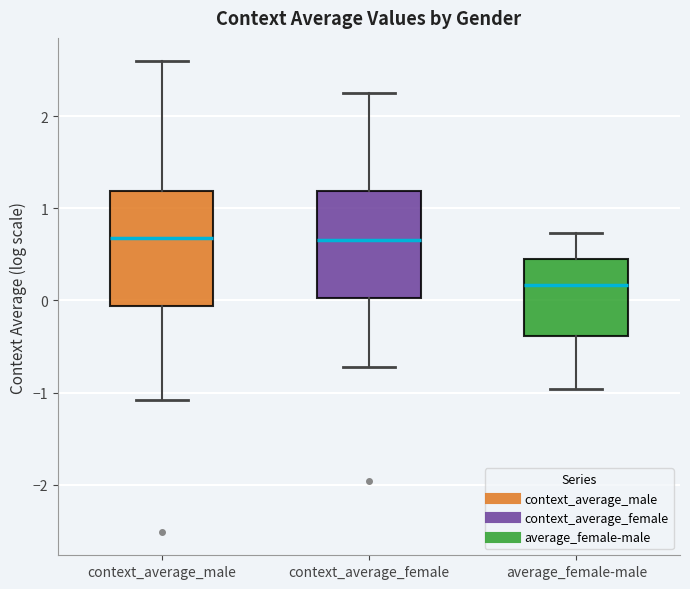

Reading left to right, read every box against the y-axis: the position of its median line, the range the box covers, and the ends of its whiskers. The values are not printed on the chart, so give them approximately, as read against the axis.

context_average_male: median 0.7, box -0.1 to 1.2, whiskers -1.1 to 2.6
context_average_female: median 0.7, box 0.0 to 1.2, whiskers -0.7 to 2.2
average_female-male: median 0.2, box -0.4 to 0.4, whiskers -1.0 to 0.7